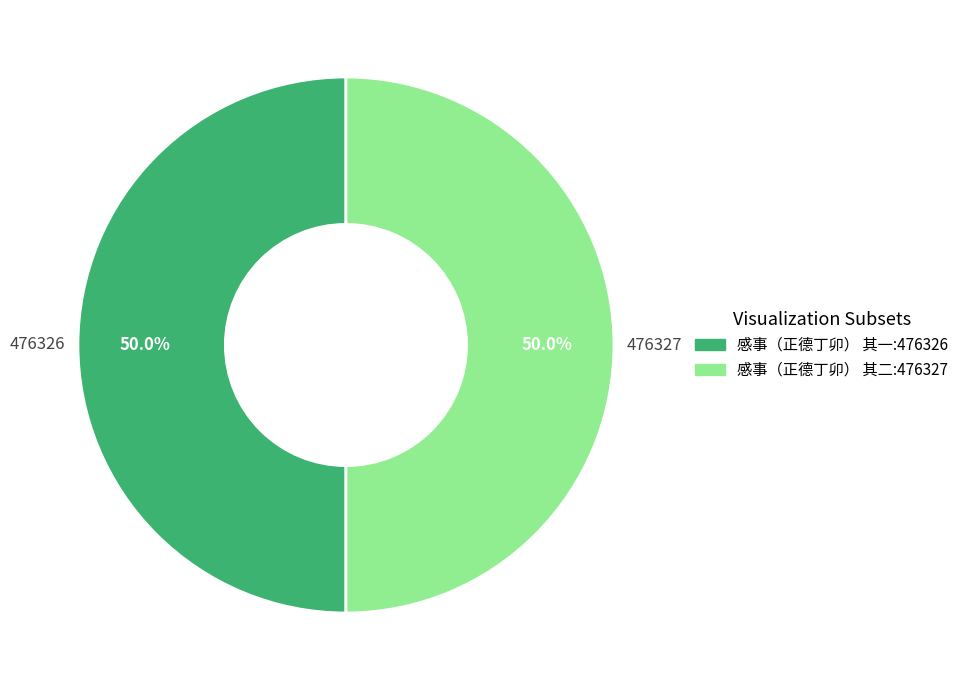

What is the ratio of the value at 感事（正德丁卯） 其二 to the value at 感事（正德丁卯） 其一?

1.0